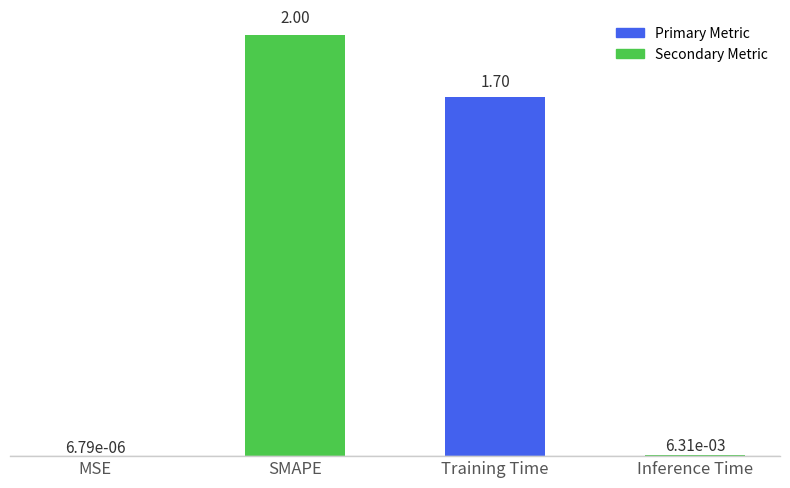

At which category does the chart reach its peak across all series?

SMAPE